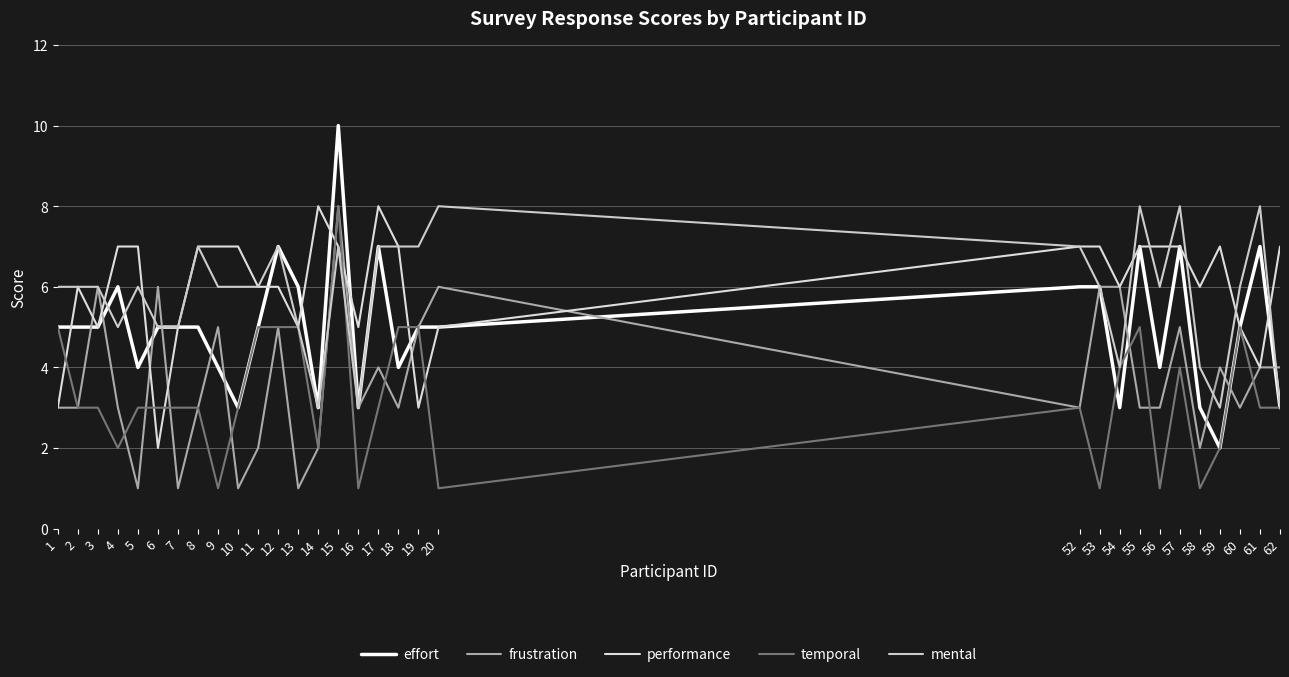

True or false: performance has a value of 7 at 10.

True